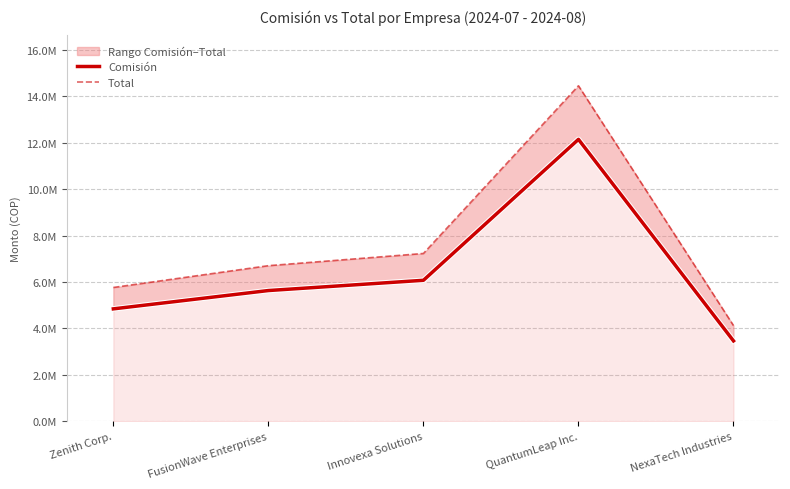

At which label does Total reach its minimum?

NexaTech Industries